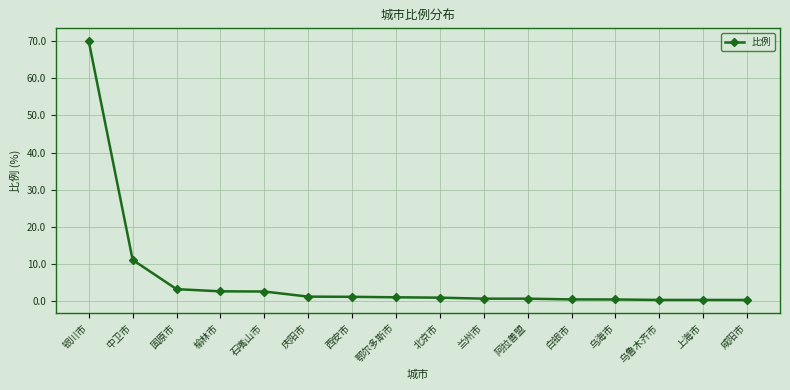

What position from the left is 西安市?

7